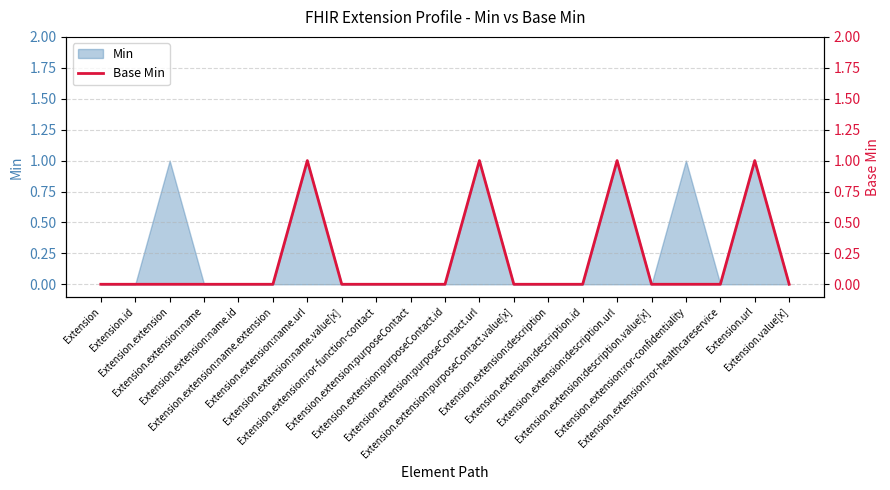

Count the number of categories in the chart.

21